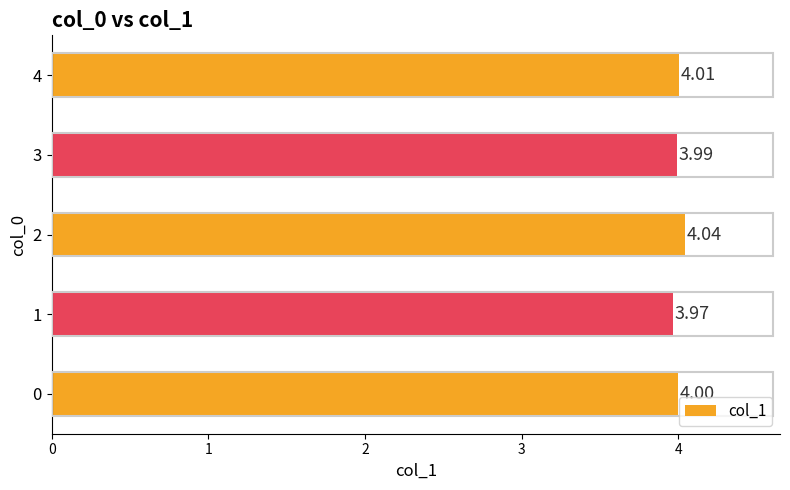

Which category has the highest value across all series?

2